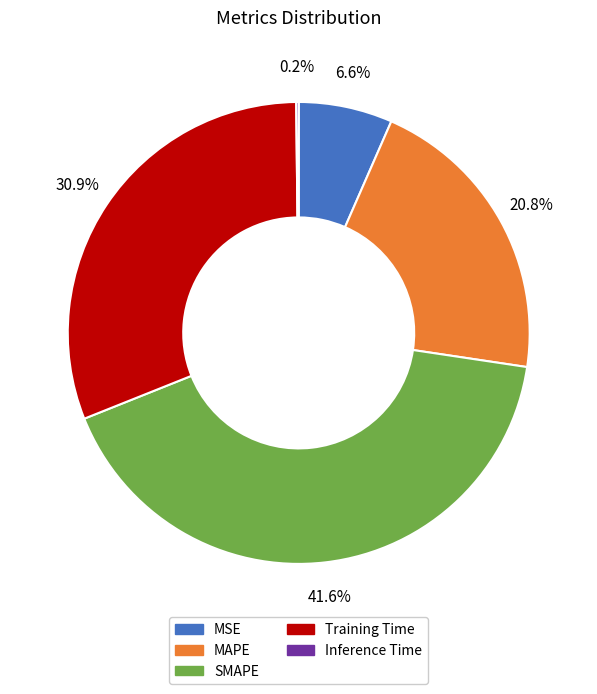

What portion of the pie excludes SMAPE?

58.4%